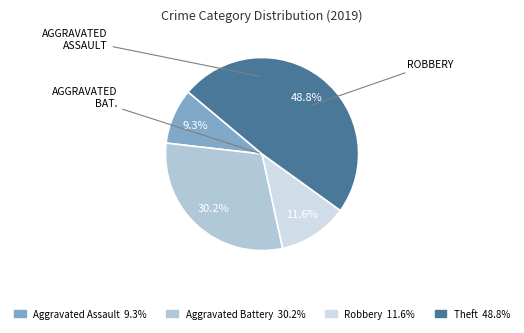

Is there any slice that represents more than half of the pie?

No